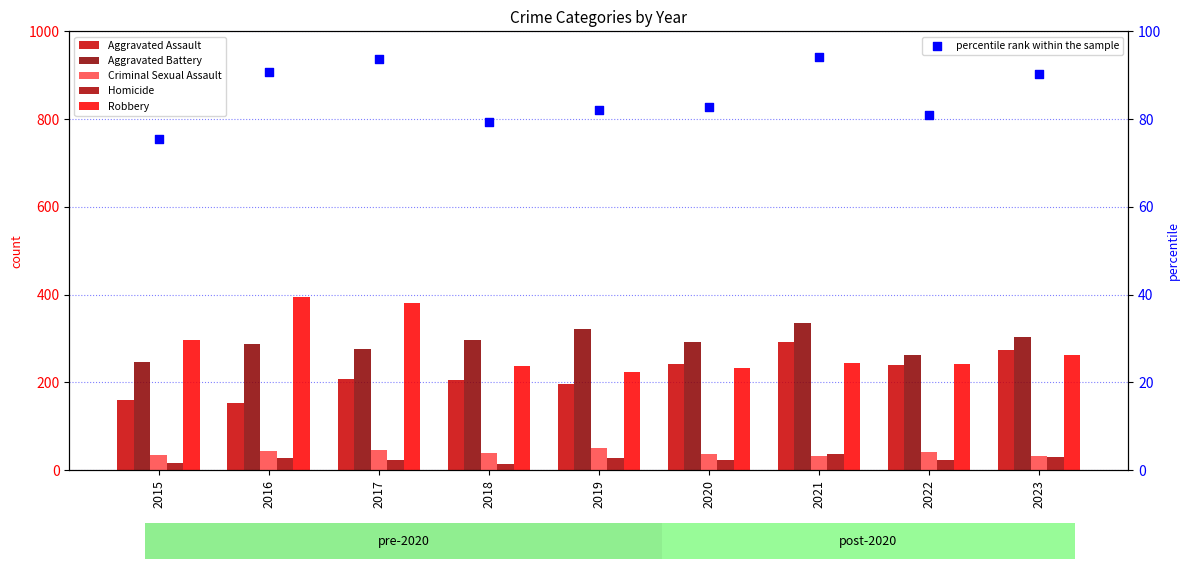

Which series reaches the minimum Y coordinate?

Homicide